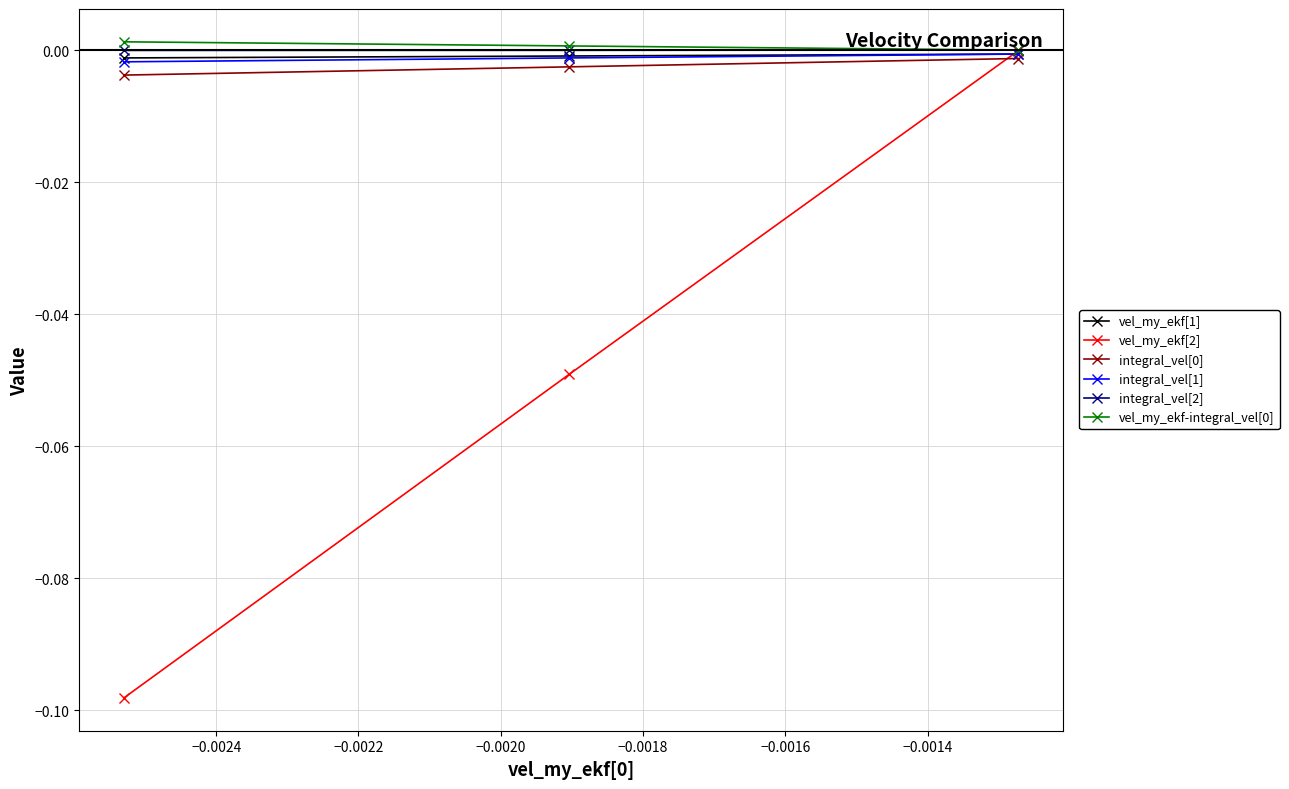

Which series has the widest spread of values?

vel_my_ekf[2]